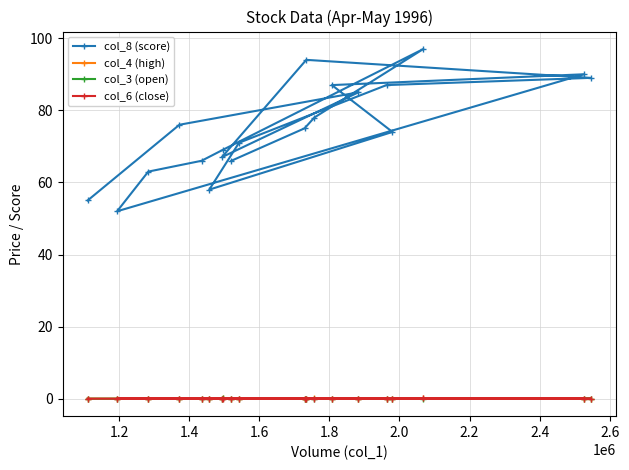

Which series has the widest spread of values?

col_8 (score)